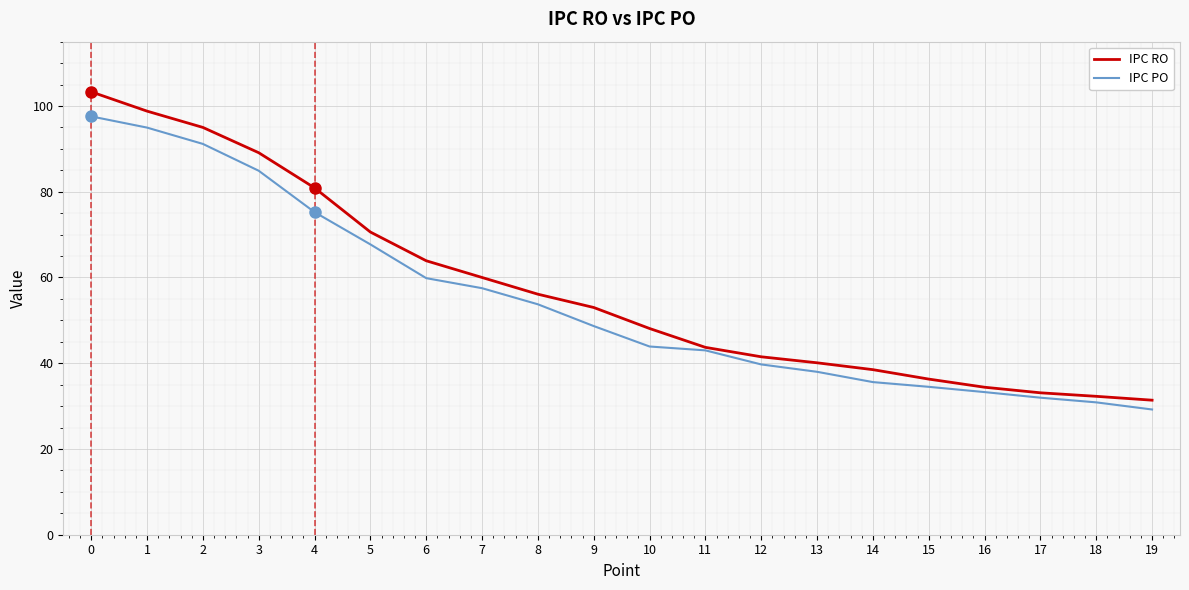

Which series has the largest range (max minus min)?

IPC RO